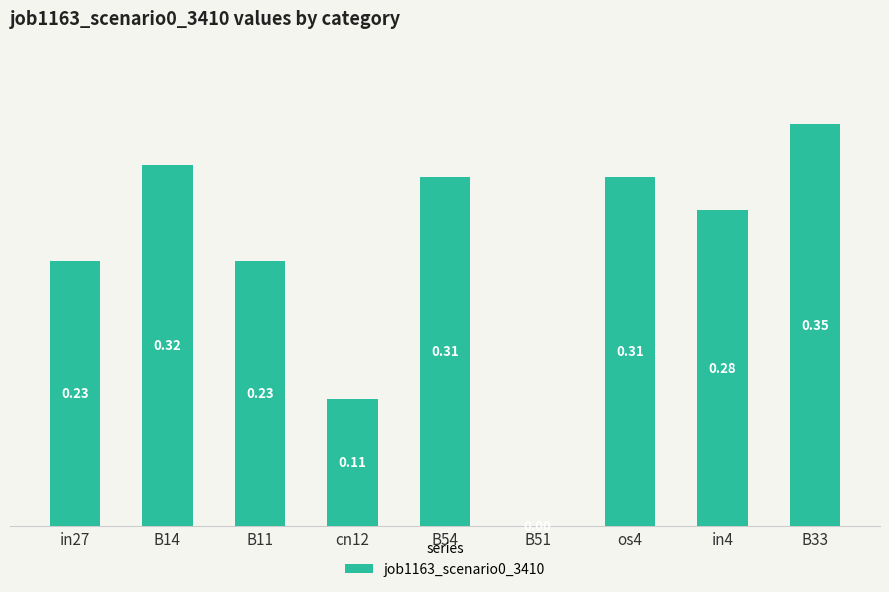

At which category does the chart reach its peak across all series?

B33